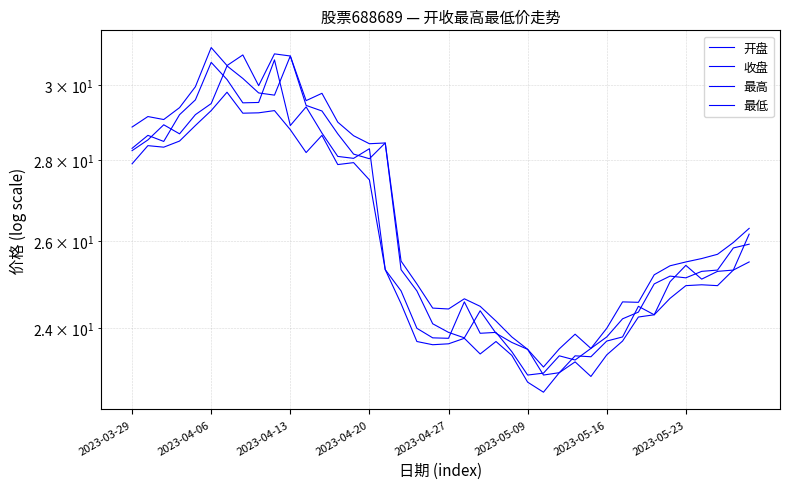

How many interior local valleys does the 收盘 series have?

9